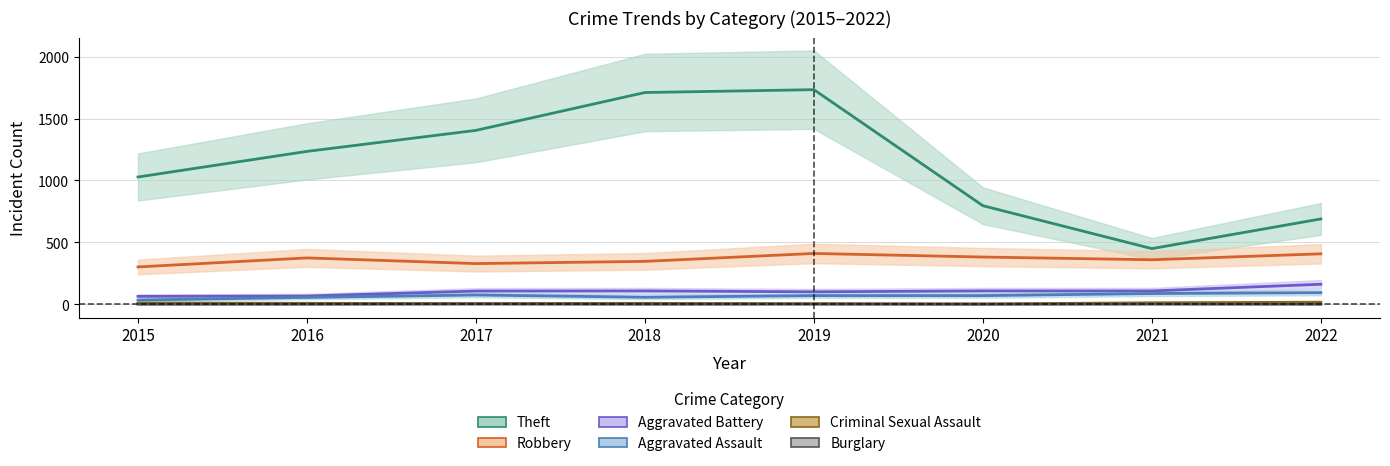

True or false: Burglary has more than 1 points higher than both neighbors.

True